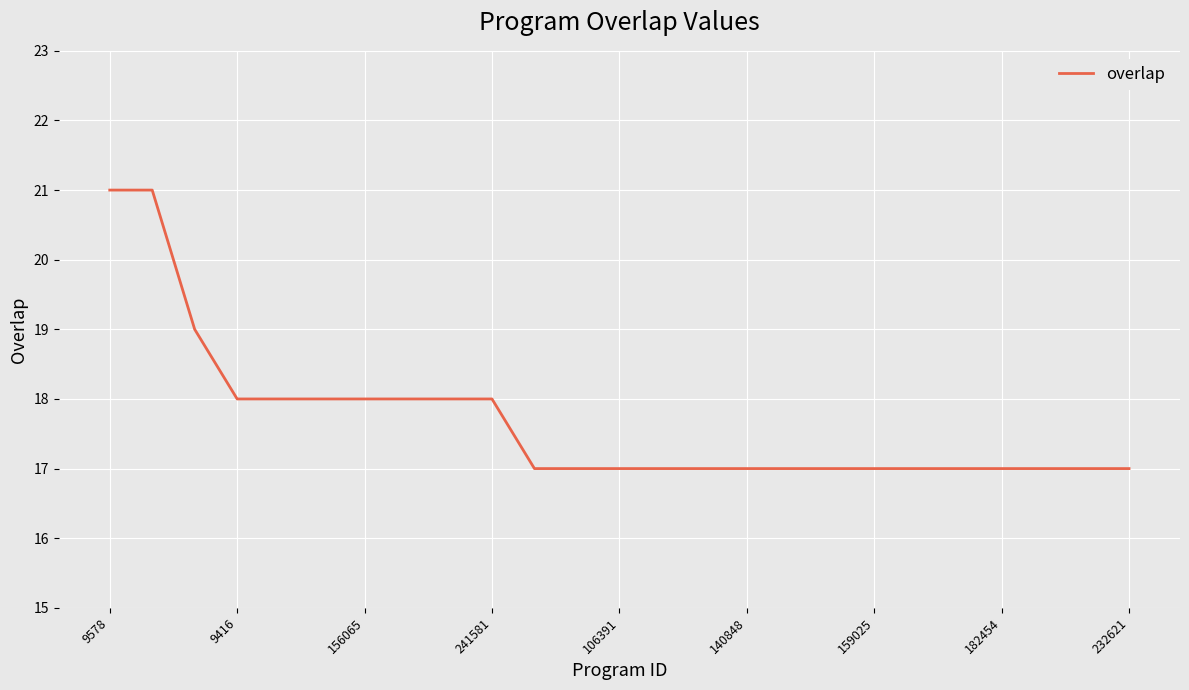

Reading left to right, extract all data points from this chart.

21	21	19	18	18	18	18	18	18	18	17	17	17	17	17	17	17	17	17	17	17	17	17	17	17